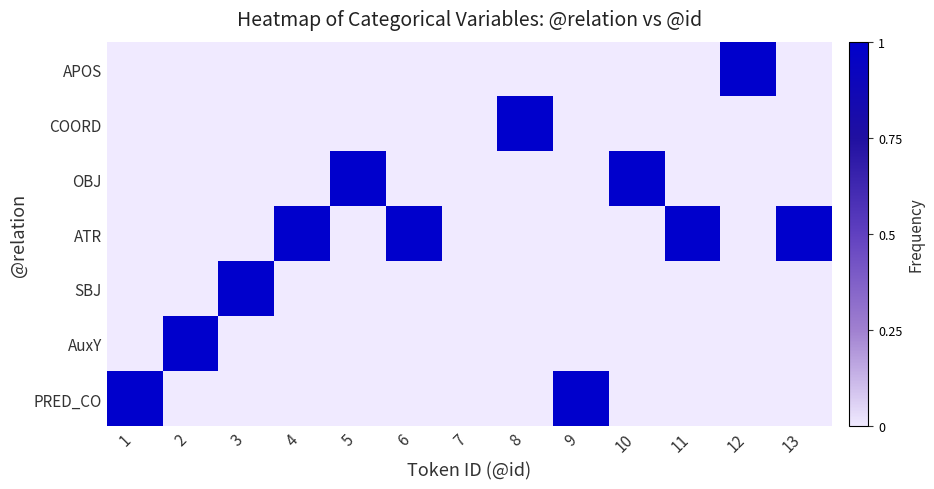

At how many categories does at least one series exceed 0?

12